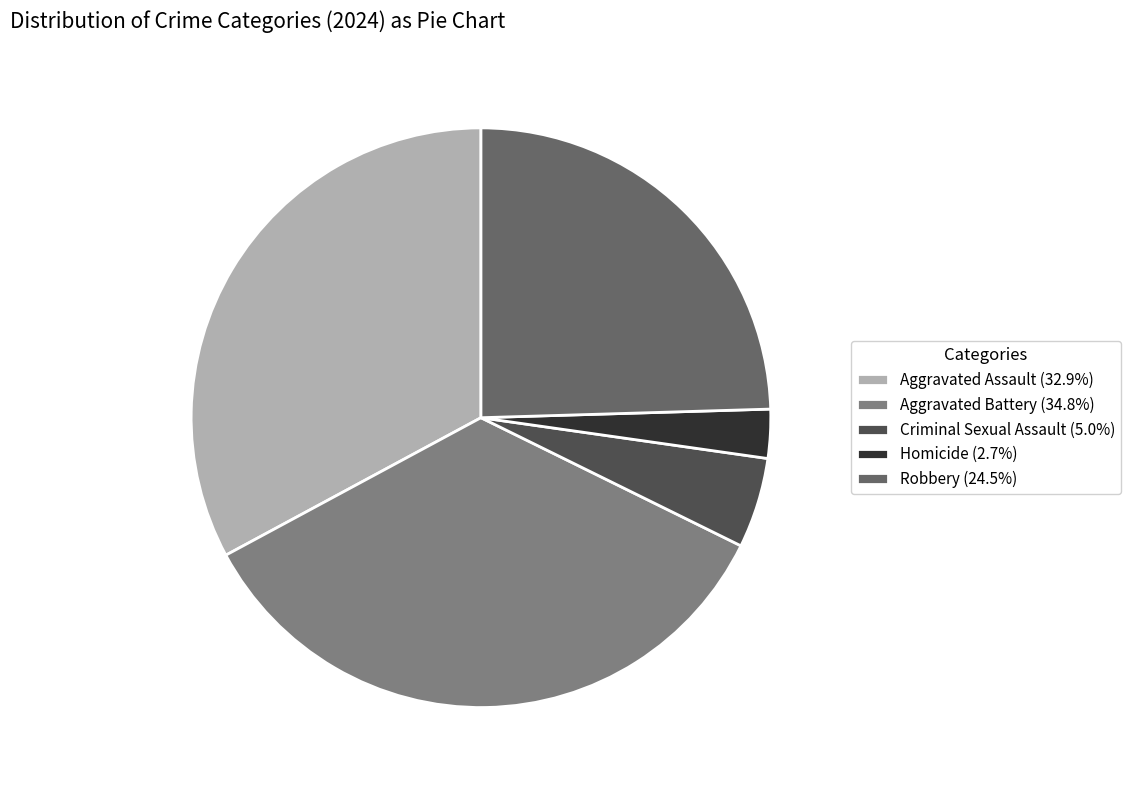

Does Criminal Sexual Assault account for over 50% of the chart?

No